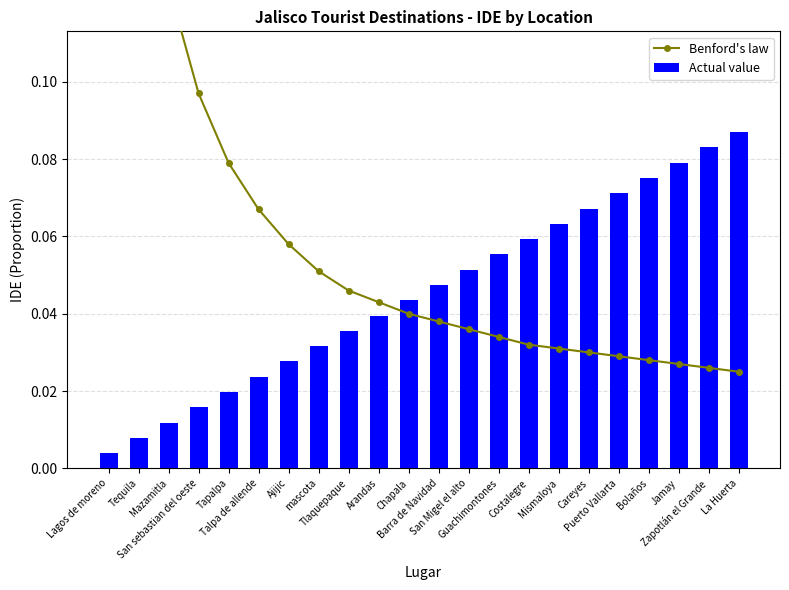

Between San sebastian del oeste and Mismaloya, which series saw the biggest shift?

Benford's law